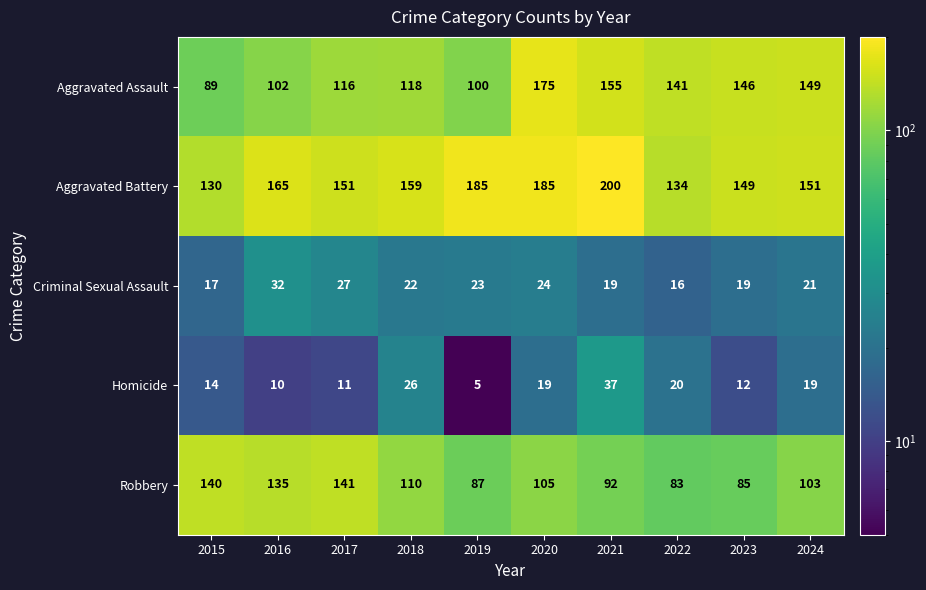

Where does the Robbery series first go above 105?

2015